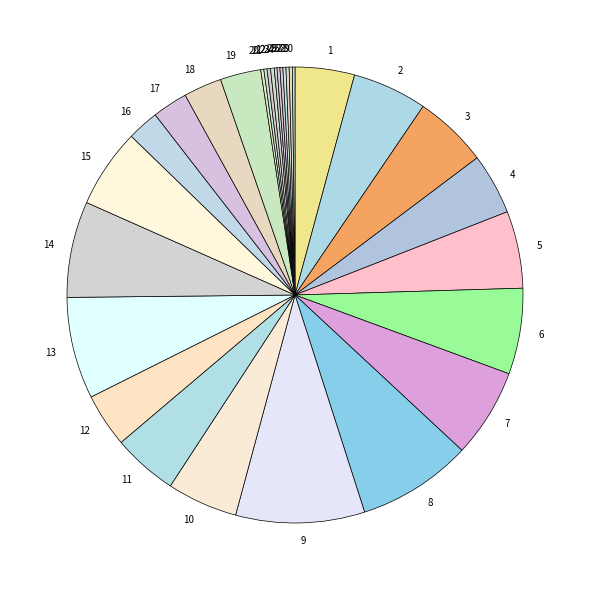

True or false: 6 accounts for 15% of the total.

False